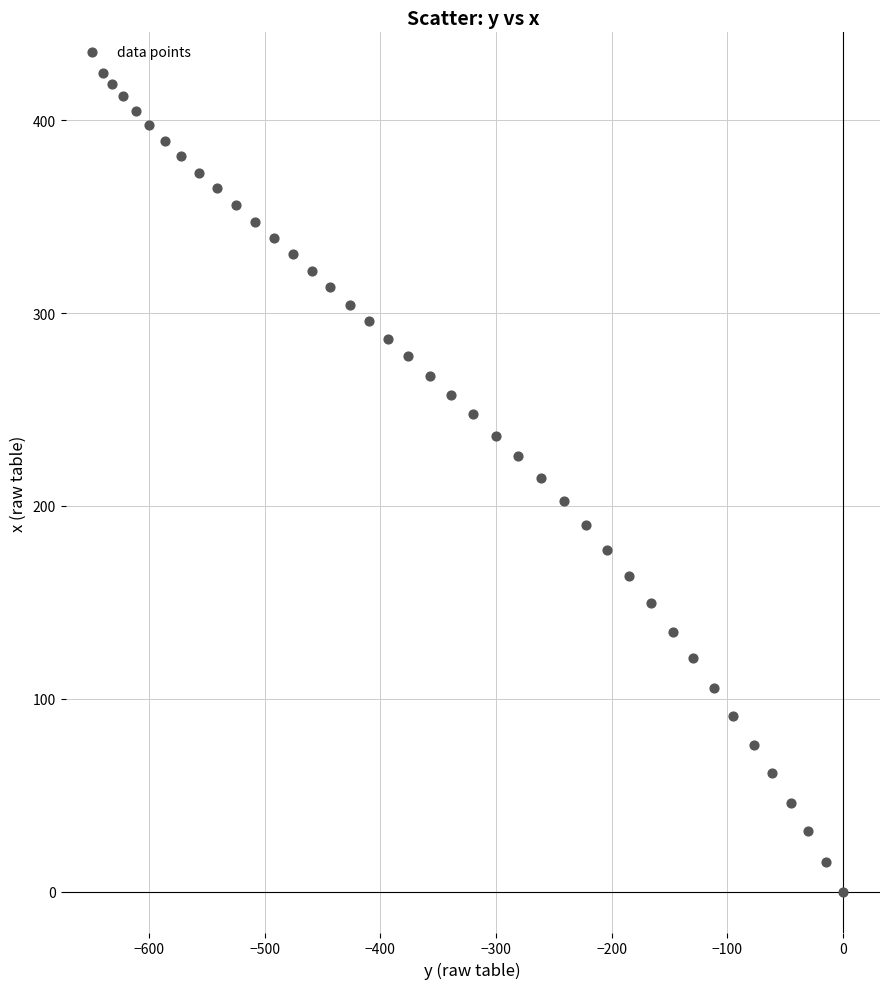

What is the range of X values (max minus min)?

640.0